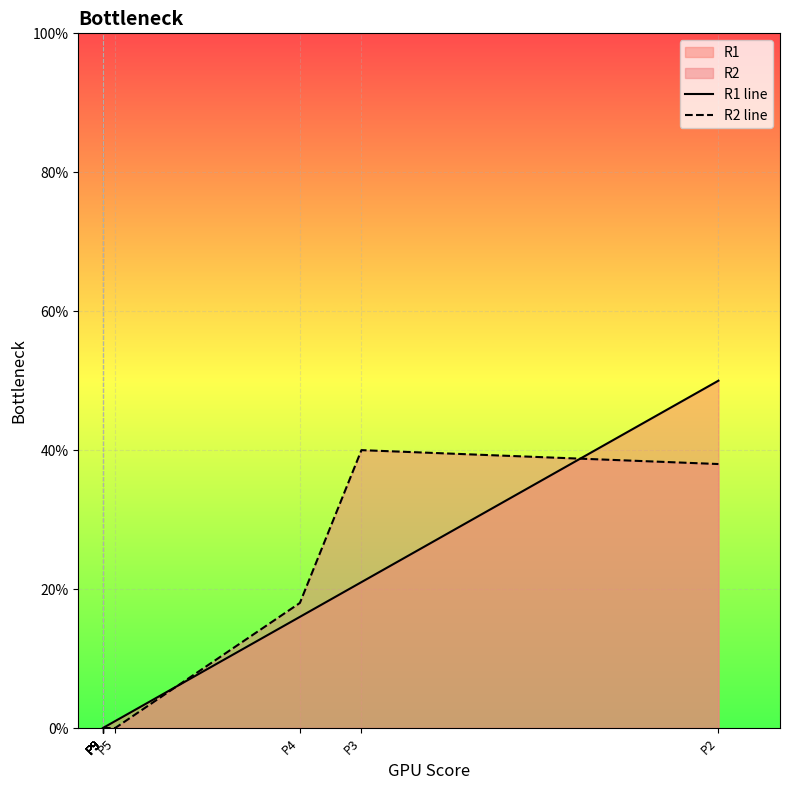

Which series changed the most between P9 and P2?

R1 line